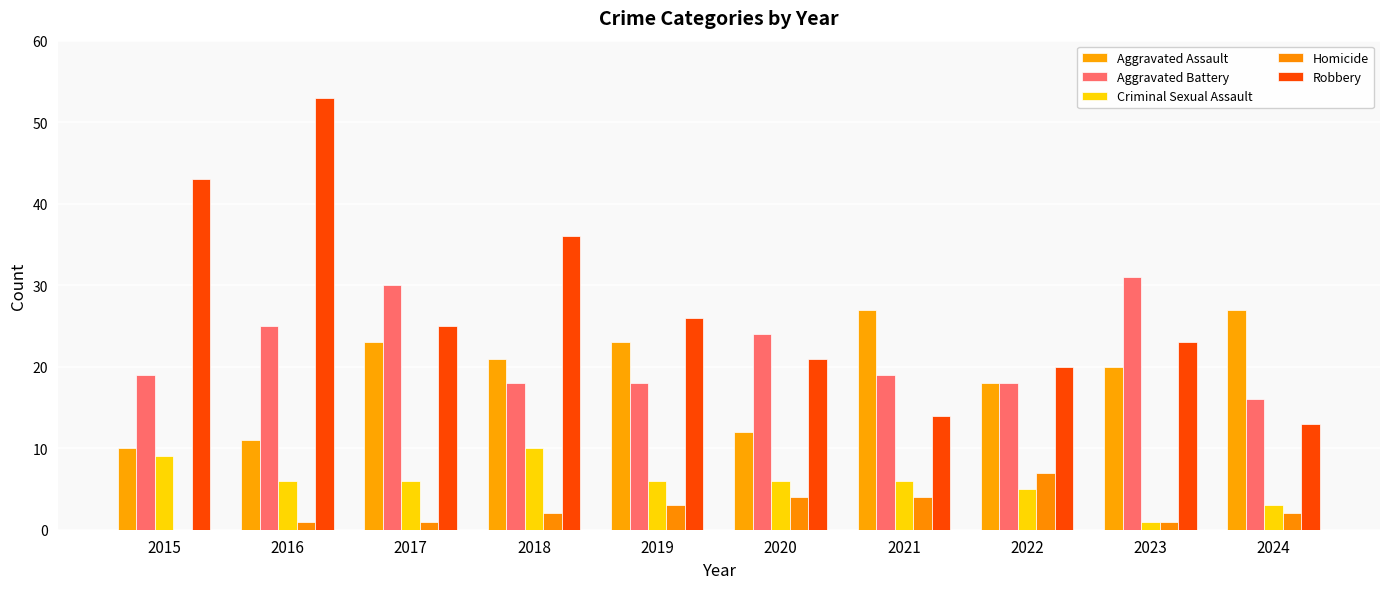

What are all the series names shown in the legend?

Aggravated Assault, Aggravated Battery, Criminal Sexual Assault, Homicide, Robbery